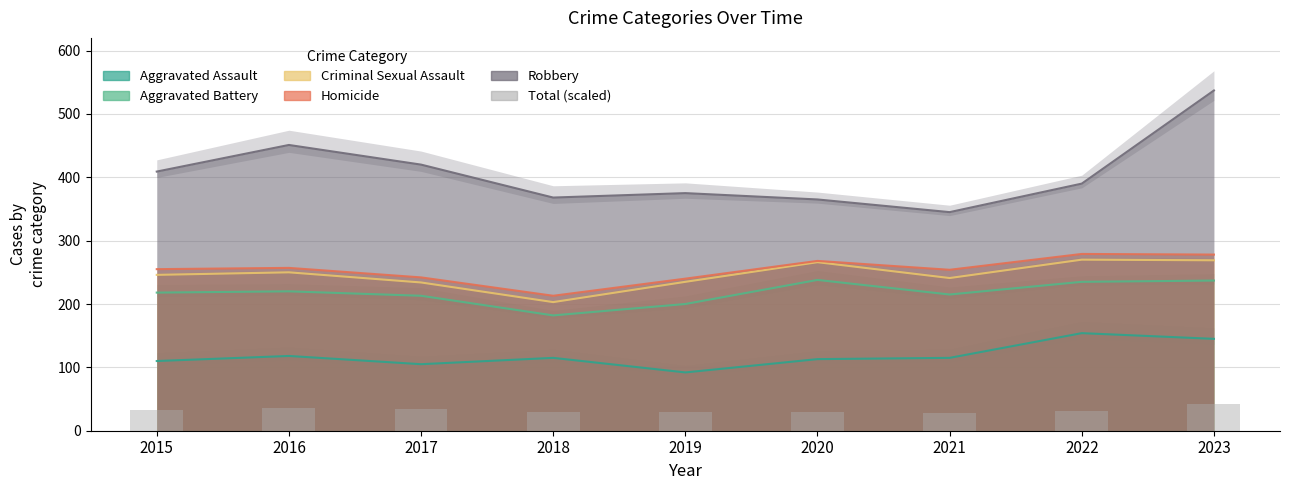

What is the value of the 1st bar from the left?

32.7